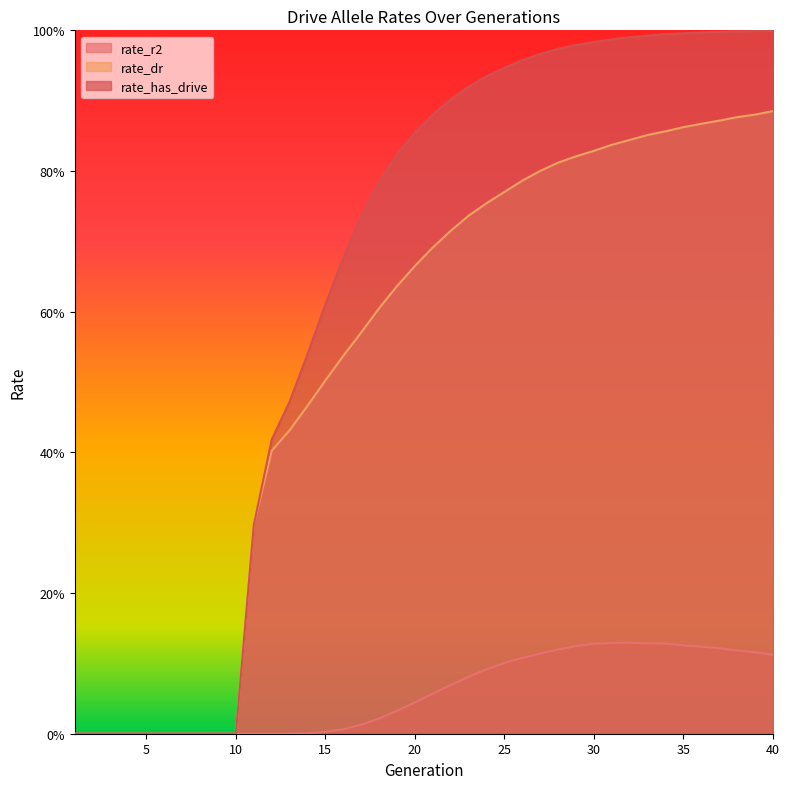

How many rate_dr values are between 0 and 1?

40